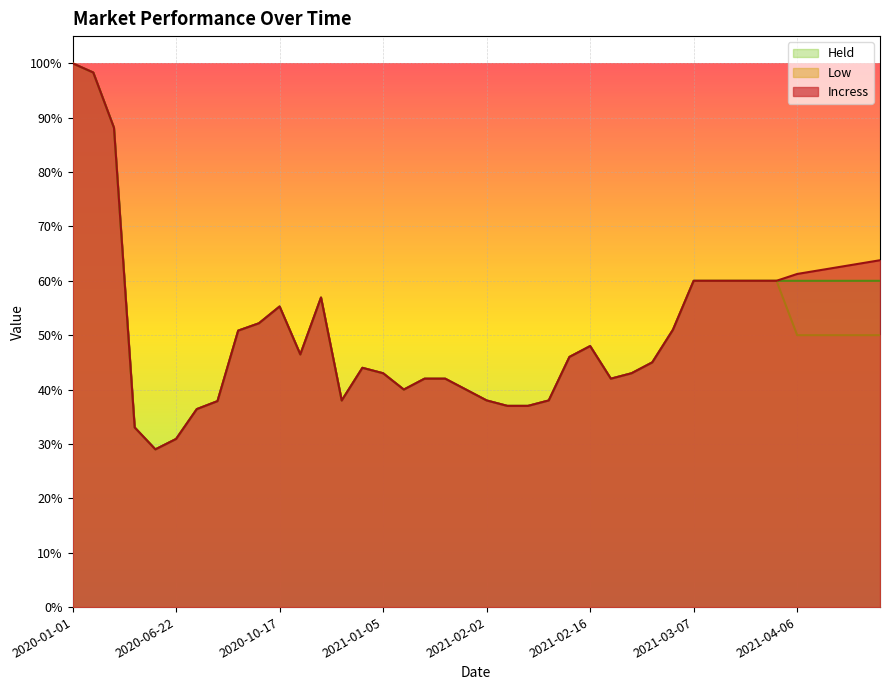

Where is Low nearest to the value 0?

2020-06-02